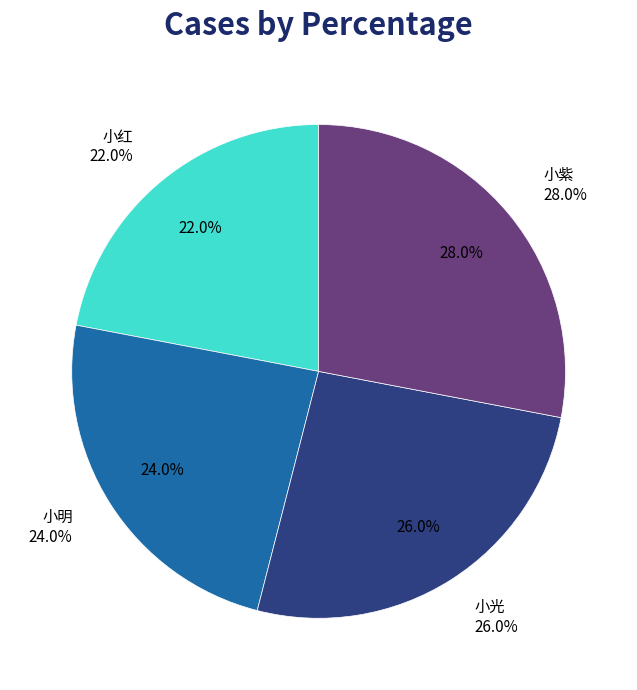

What percentage is NOT represented by 小紫?

72.0%